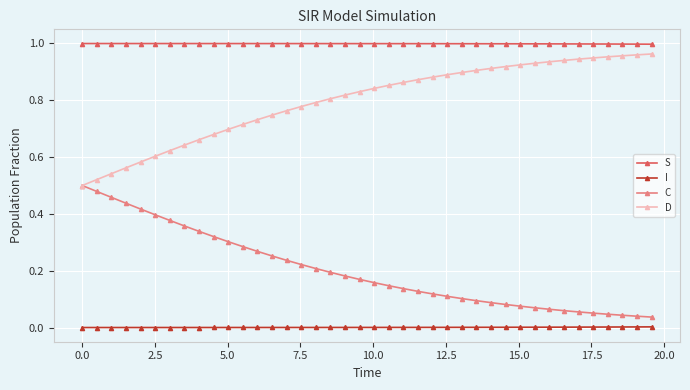

True or false: I and S cross at least once.

False